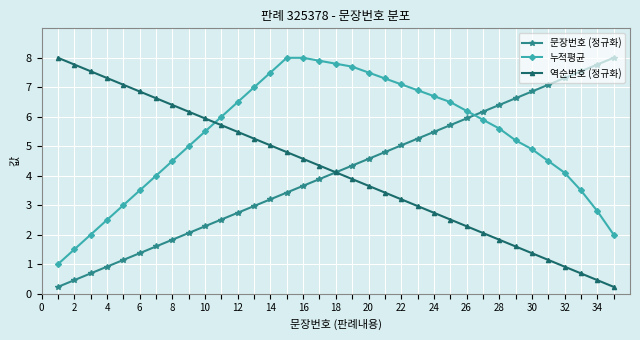

What is the value of the 문장번호 (정규화) point at the 5th from the left?

1.1